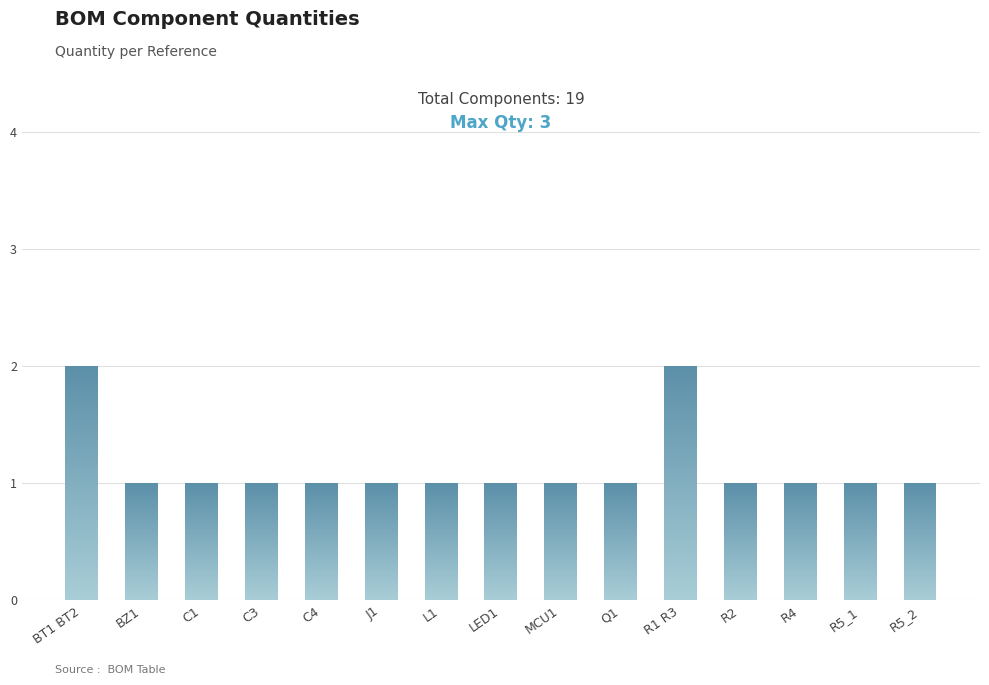

Reading right to left, what are all the values shown in this chart?

R5_2=1	R5_1=1	R4=1	R2=1	R1 R3=2	Q1=1	MCU1=1	LED1=1	L1=1	J1=1	C4=1	C3=1	C1=1	BZ1=1	BT1 BT2=2